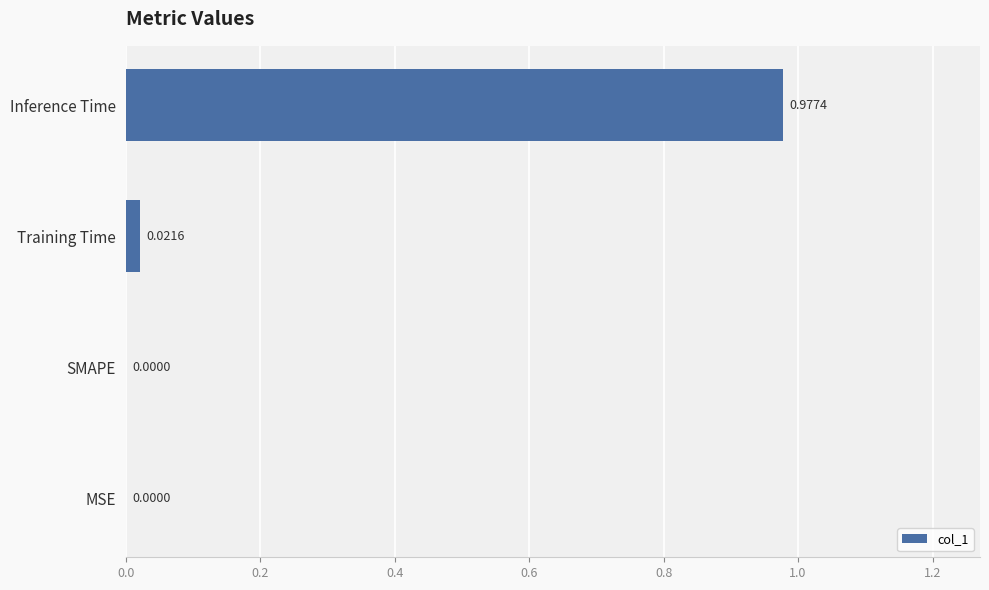

Between Inference Time and Training Time, which is larger?

Inference Time